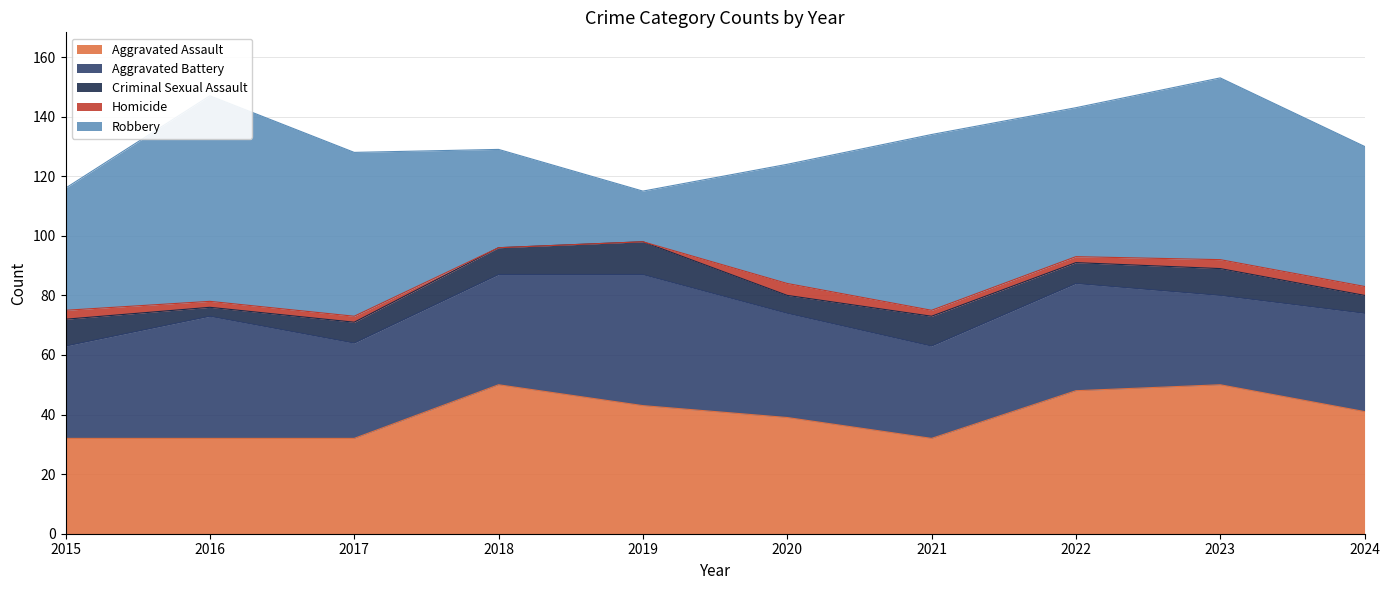

What is the value of the Robbery point at the 4th from the left?

33